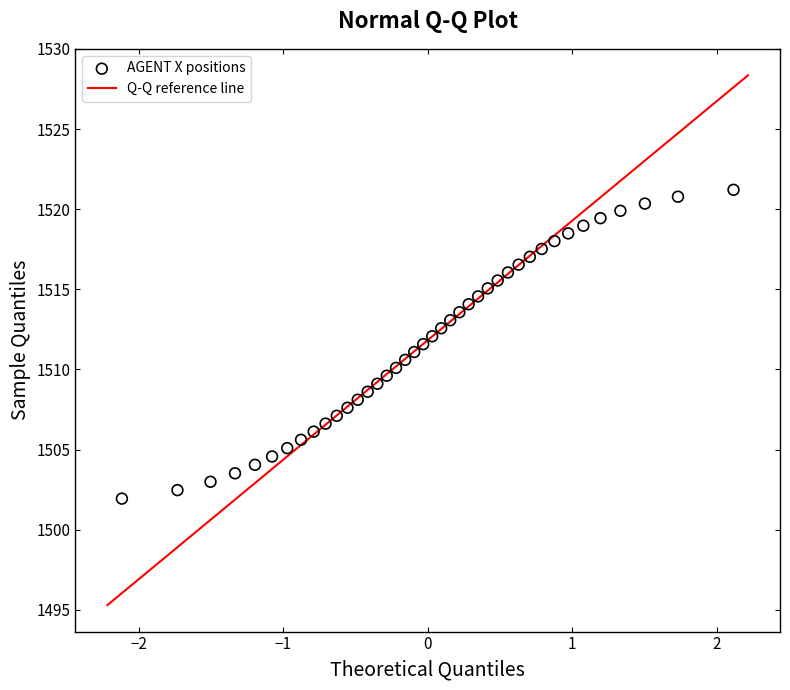

What is the range of Y values (max minus min)?

19.3